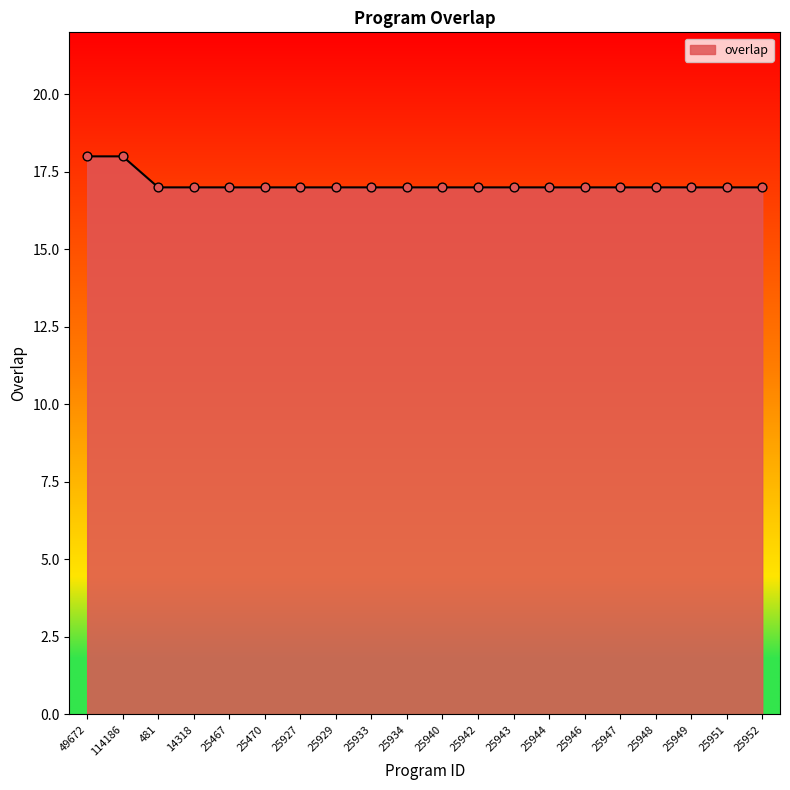

Approximately how many times larger is the value at 25940 compared to 25949?

1.0